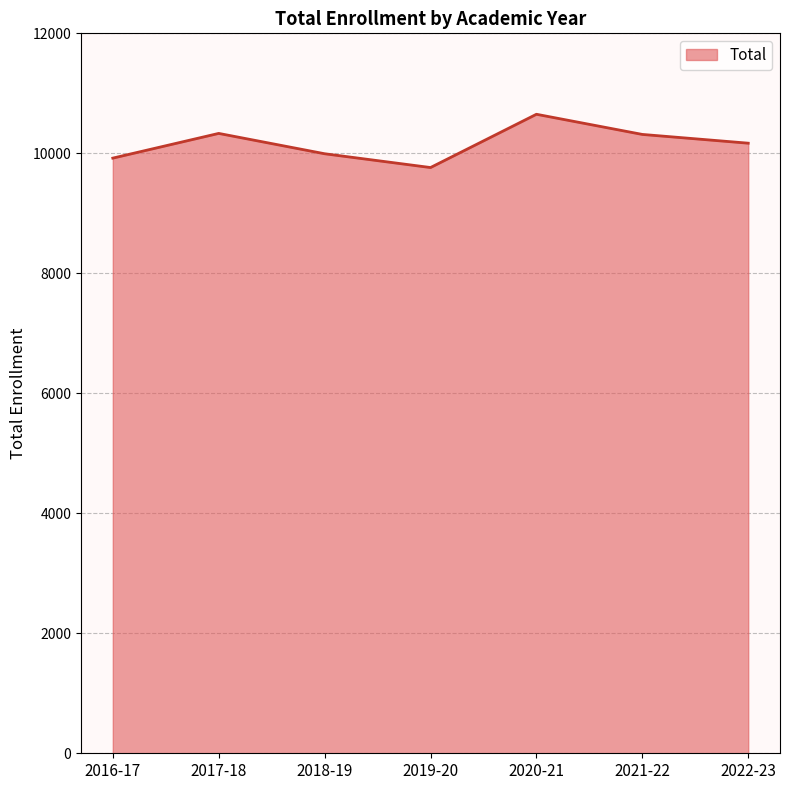

At which category does the data reach its first local peak?

2017-18